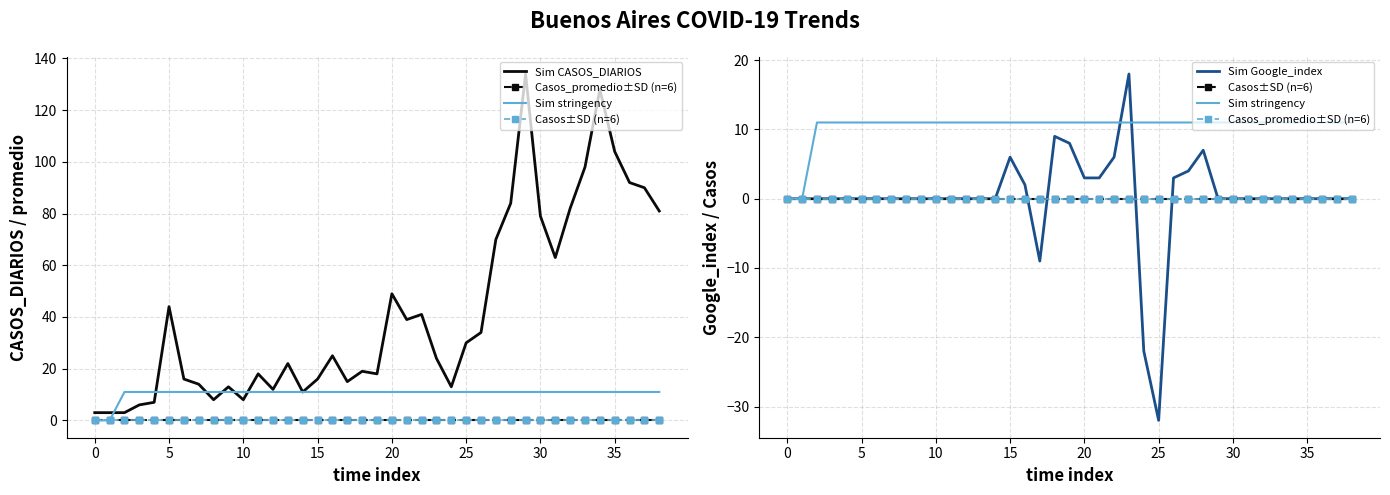

Is it true that Casos_promedio±SD (n=6) equals 0 at 36?

True